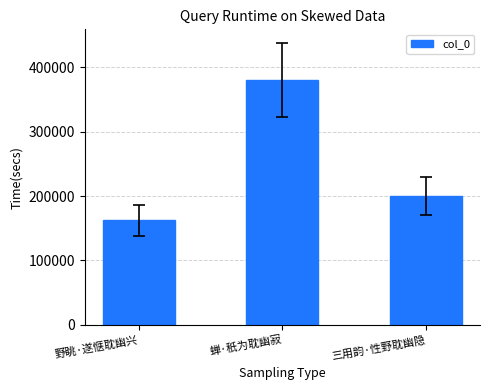

List the labels in order of value, smallest first.

野眺·遂惬耽幽兴, 三用韵·性野耽幽隐, 蝉·秖为耽幽寂